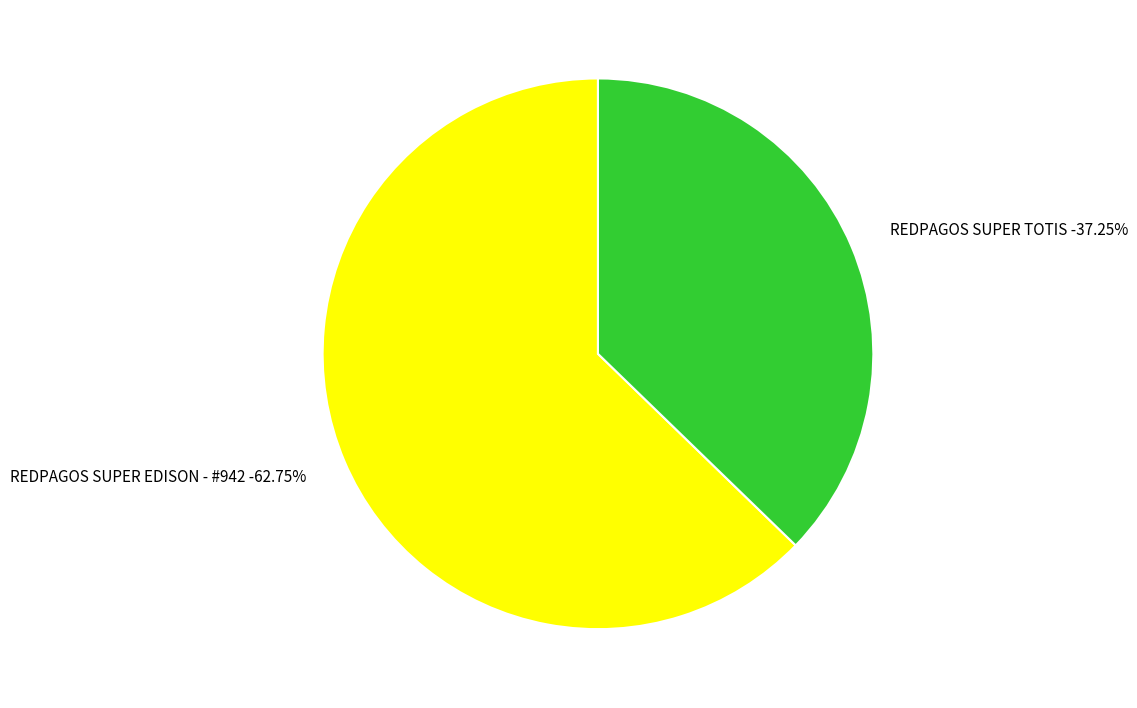

Is the sum of REDPAGOS SUPER TOTIS and REDPAGOS SUPER EDISON - #942 greater than half?

Yes